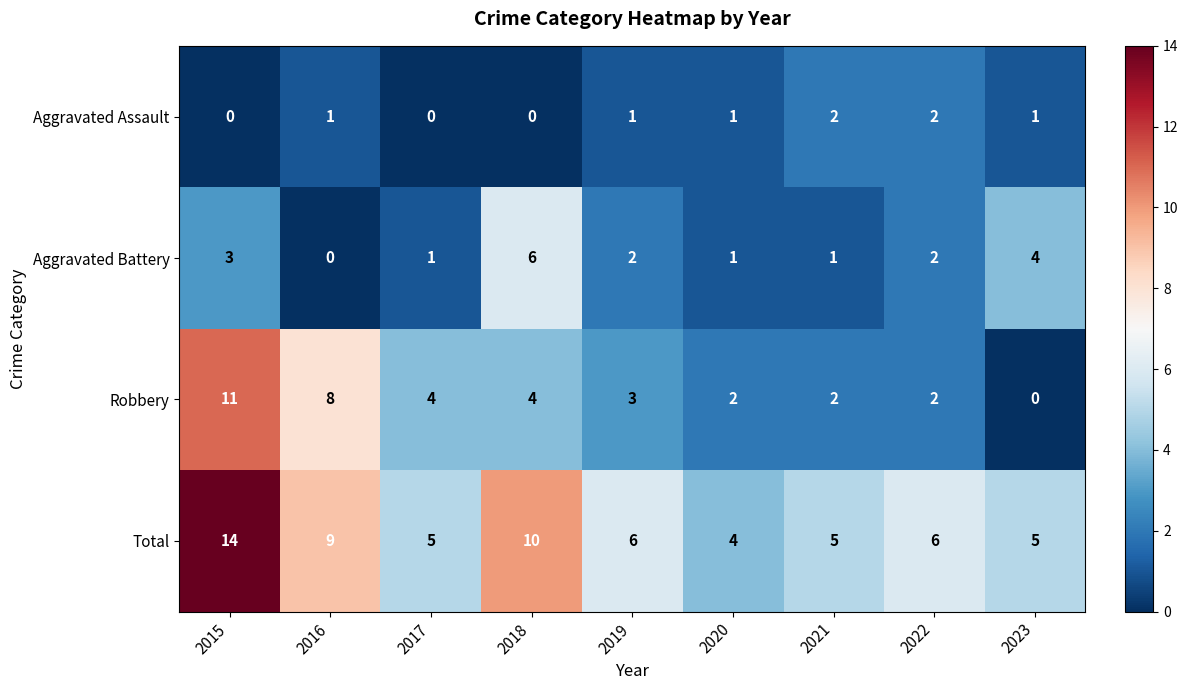

Count the number of data series in this chart.

4